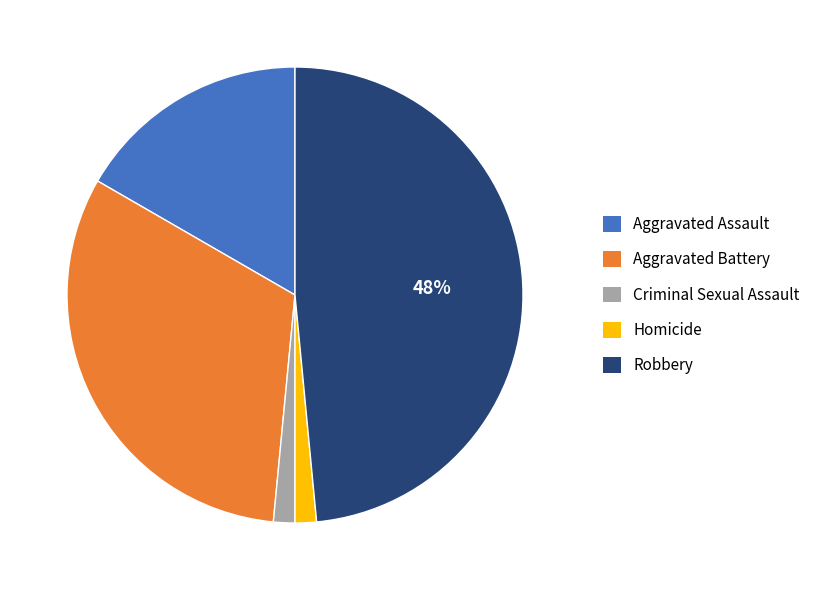

Is Homicide the majority of the pie?

No